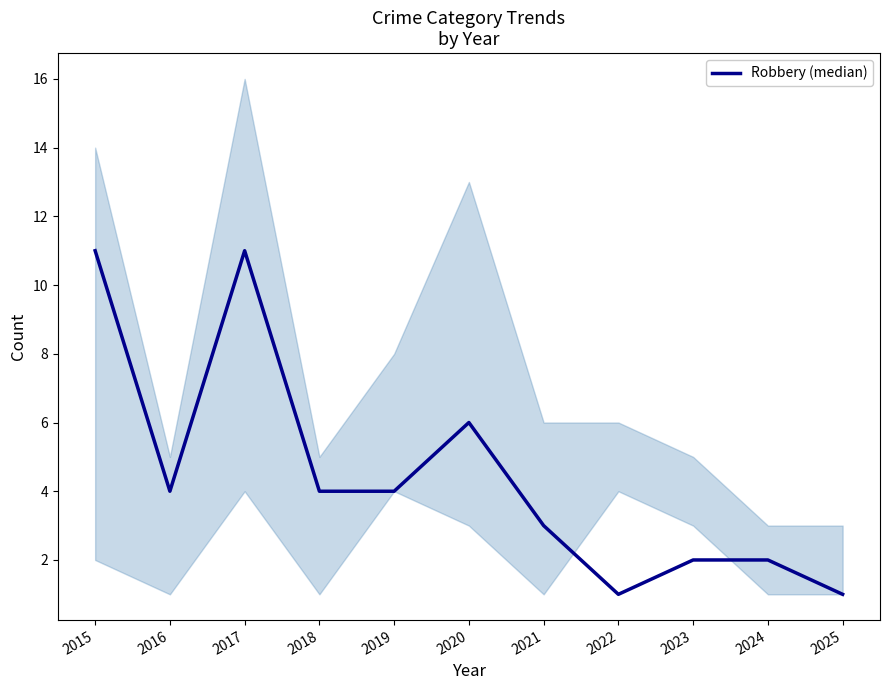

Which has a higher value, 2023 or 2025?

2023